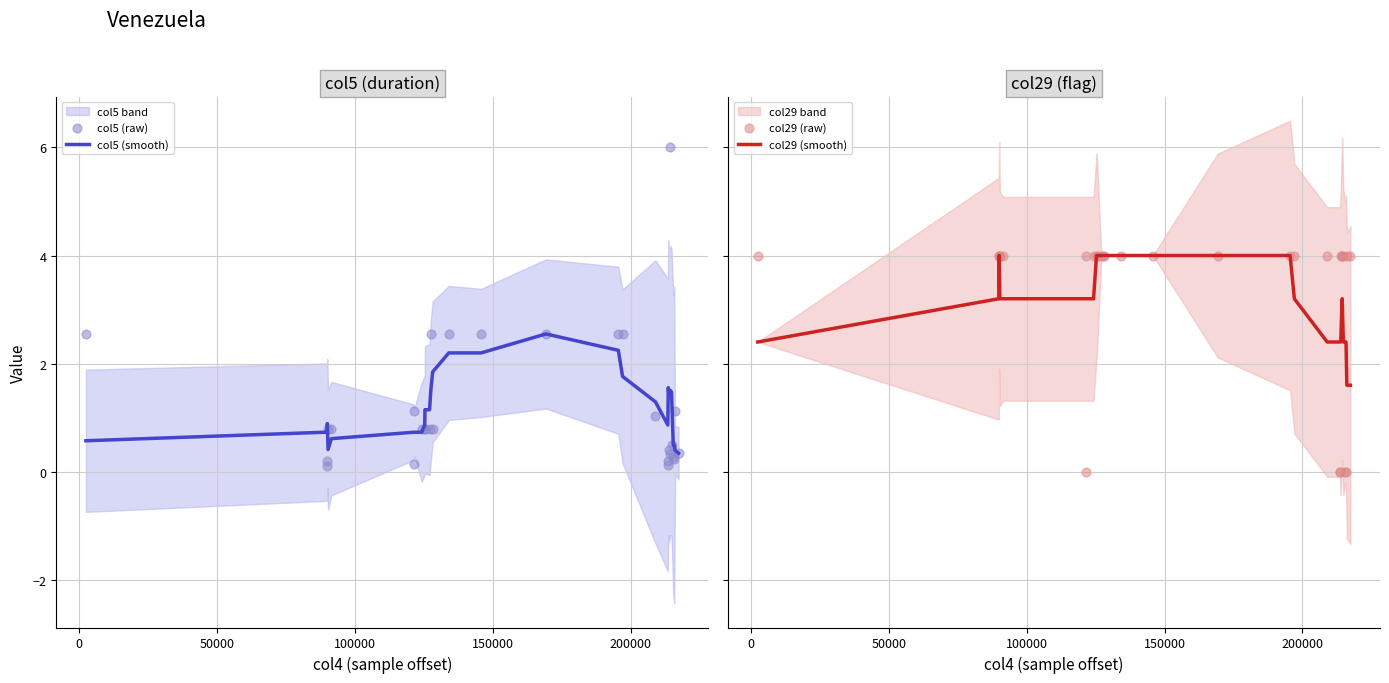

What is the lowest value of the col5 (smooth) series?

0.3